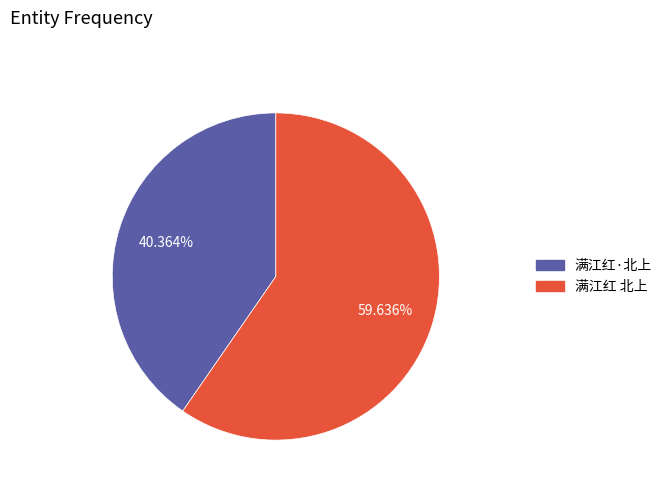

Is it true that 满江红·北上 is 51% of the pie?

False